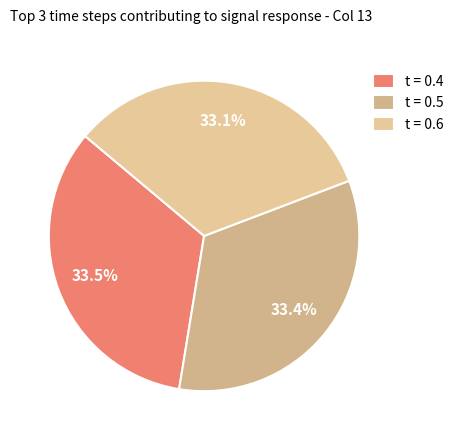

To the nearest percent, what is the difference between the largest and smallest slice percentages?

0%